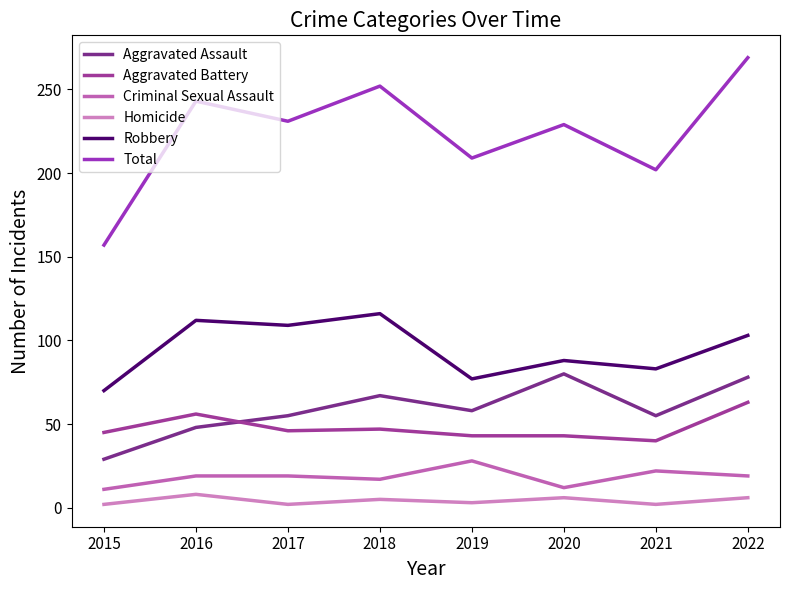

Count the number of data series in this chart.

6